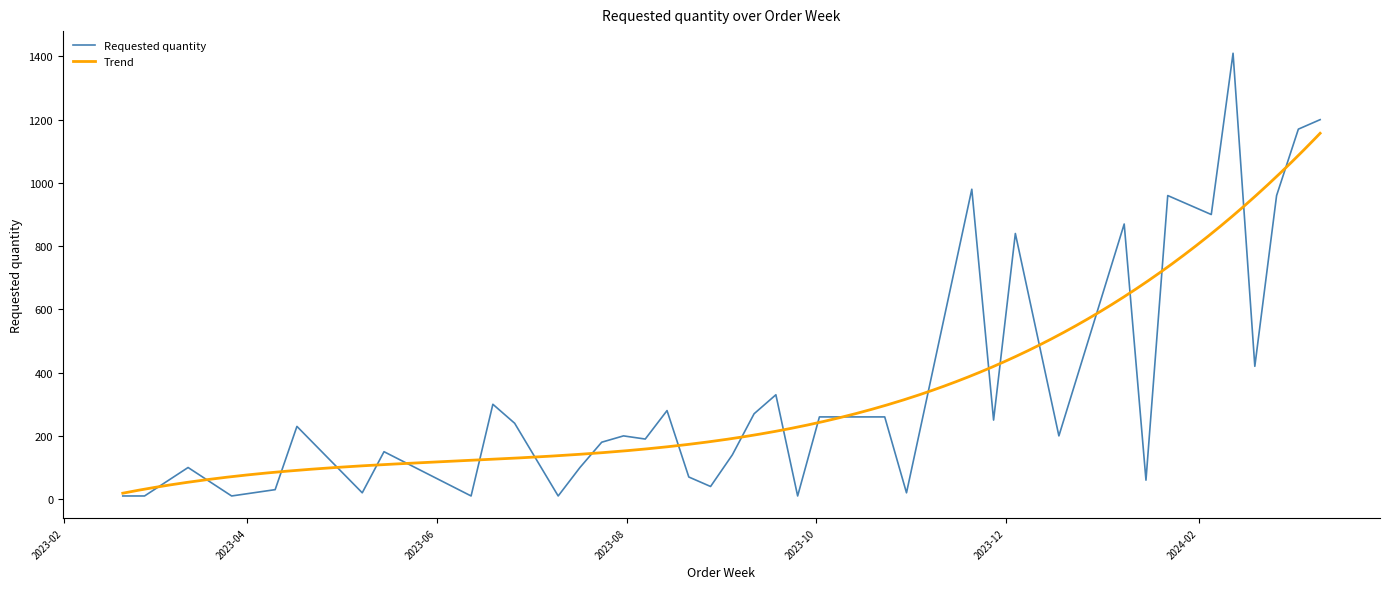

List the labels in order of value, largest first.

2024-02-12, 2024-03-11, 2024-03-04, 2023-11-20, 2024-01-22, 2024-02-26, 2024-02-05, 2024-01-08, 2023-12-04, 2024-02-19, 2023-11-06, 2023-09-18, 2023-06-19, 2023-08-14, 2023-09-11, 2023-10-02, 2023-10-23, 2023-11-27, 2023-06-26, 2023-04-17, 2023-07-31, 2023-12-18, 2023-08-07, 2023-07-24, 2023-05-15, 2023-09-04, 2023-03-13, 2023-07-17, 2023-08-21, 2024-01-15, 2023-08-28, 2023-04-10, 2023-05-08, 2023-10-30, 2023-02-20, 2023-02-27, 2023-03-27, 2023-06-12, 2023-07-10, 2023-09-25